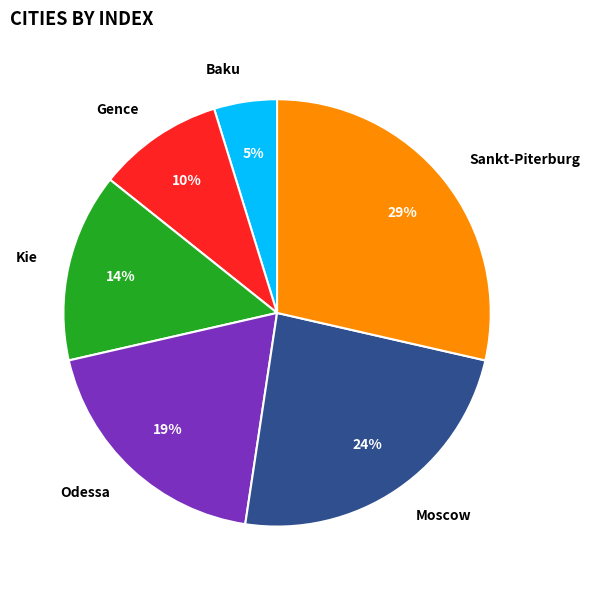

To the nearest percent, what is the difference between the largest and smallest slice percentages?

24%